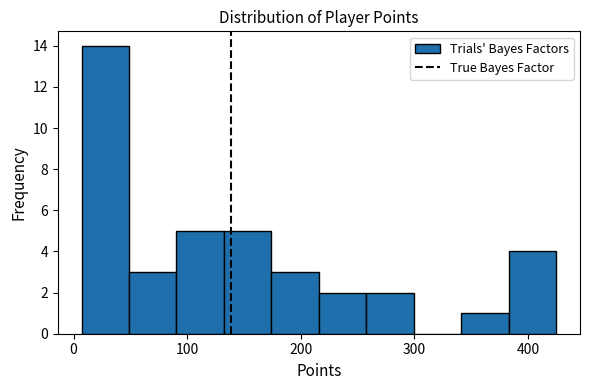

Reading left to right, transcribe this chart: for each bar, give the range it covers on the x-axis and its height. Neither the bar edges nor the heights are printed on the chart, so give them approximately, as read against the axes.

10 to 50: 14
50 to 90: 3
90 to 130: 5
130 to 170: 5
170 to 220: 3
220 to 260: 2
260 to 300: 2
300 to 340: 0
340 to 380: 1
380 to 430: 4